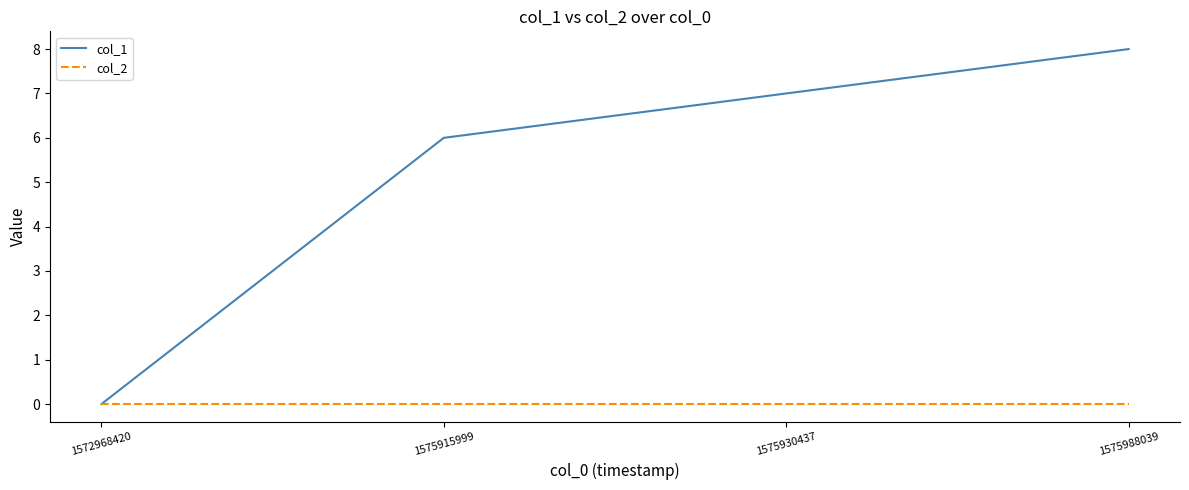

Rank the series at 1575930437 from lowest to highest value.

col_2, col_1